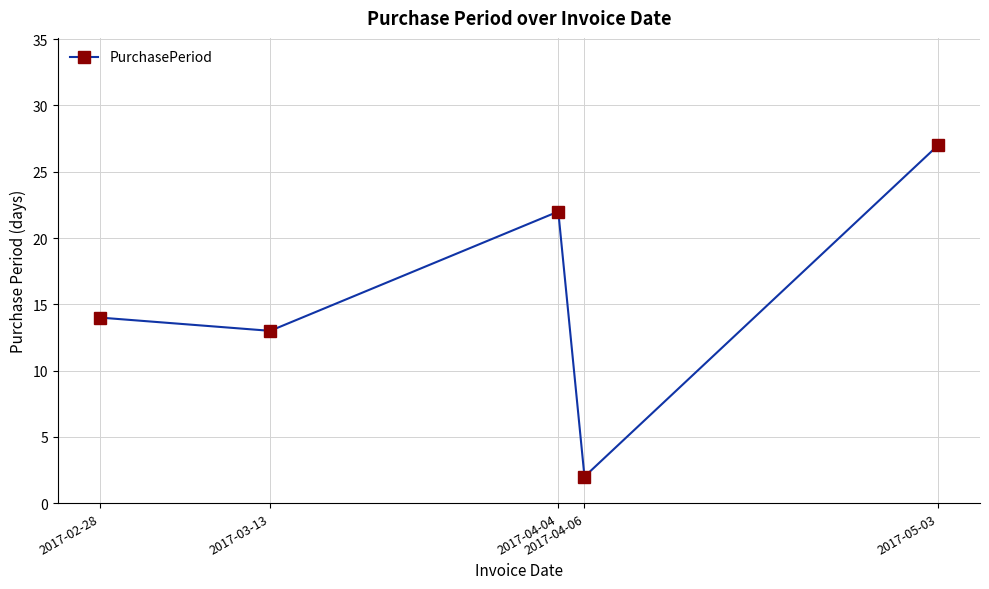

What is the difference between the maximum and minimum values?

25